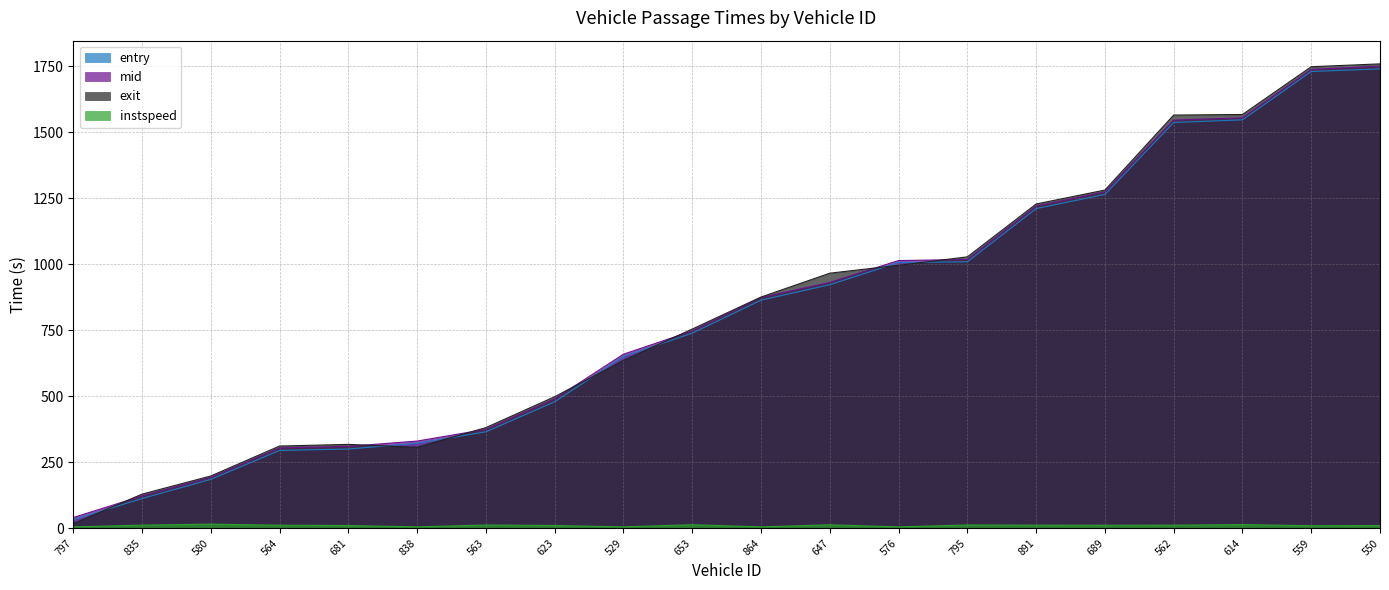

Between 529 and 891, which is larger?

891